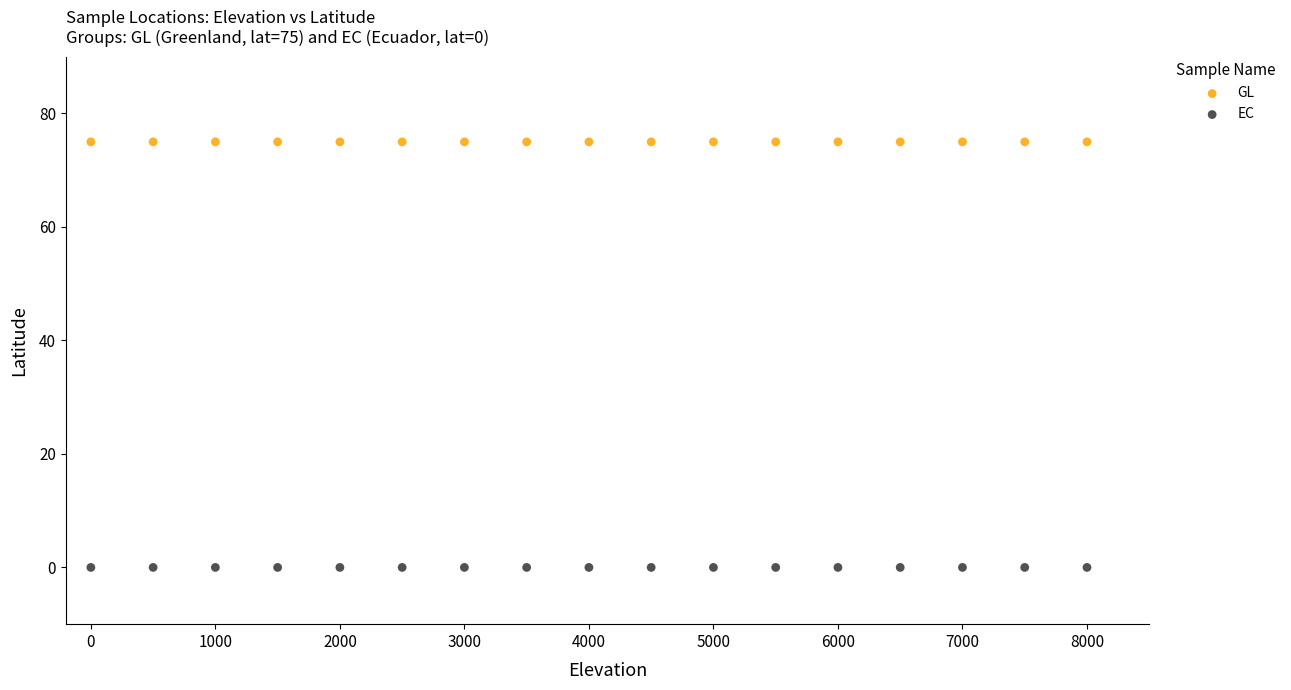

Which series reaches the maximum Y coordinate?

GL